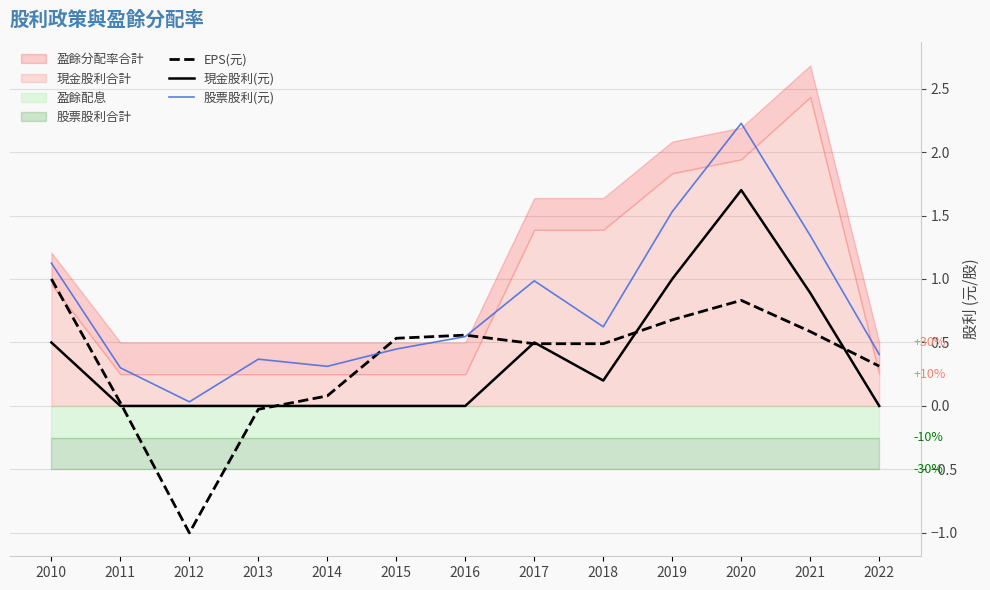

How many values in EPS(元) are above zero?

11